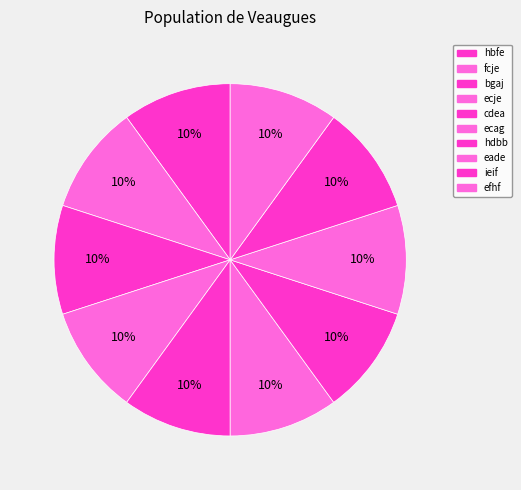

Is it true that cdea is 19% of the pie?

False